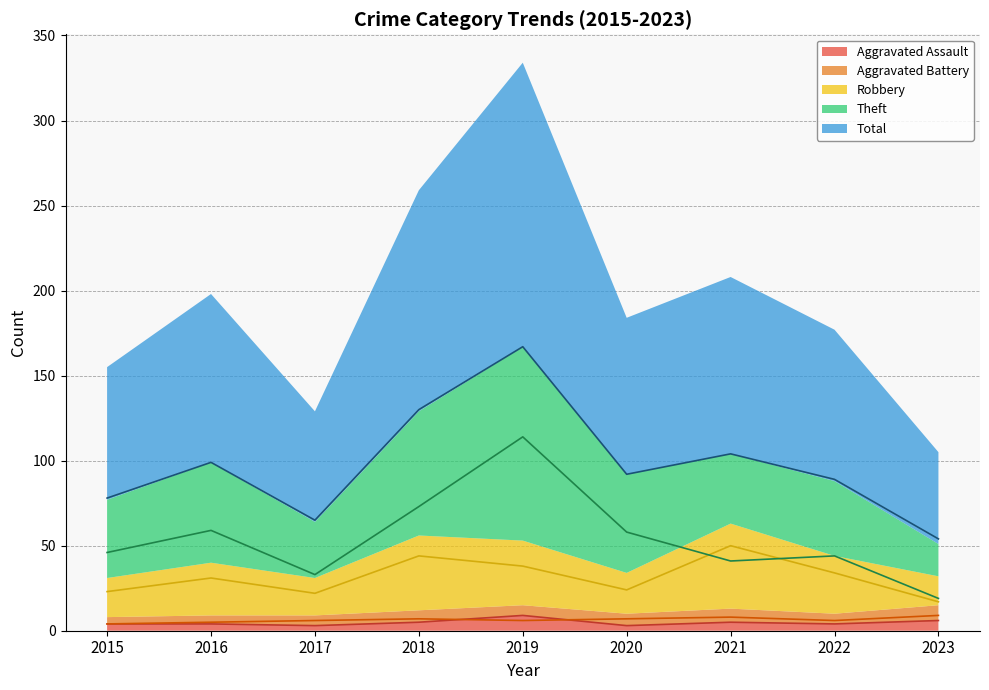

What is the approximate value of Aggravated Battery at 2016?

5